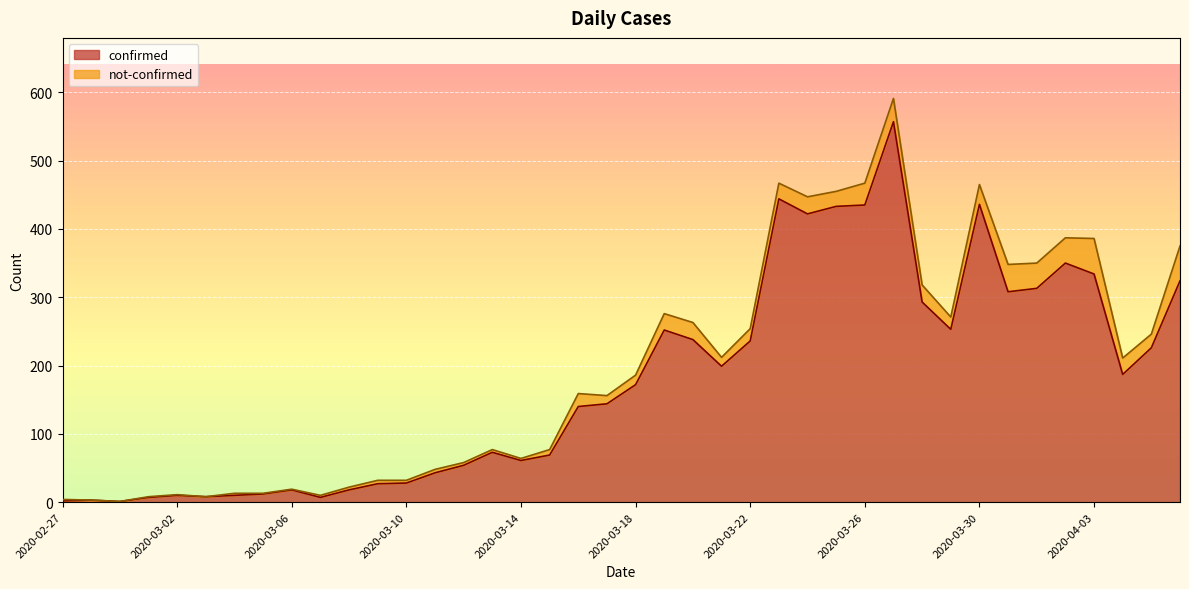

How many values are below 172?

20